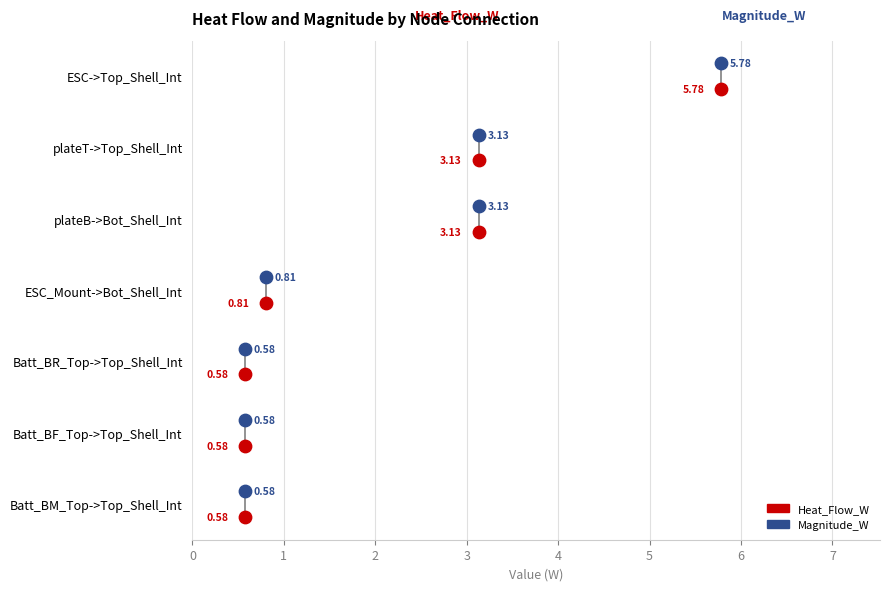

What are all the series names shown in the legend?

Heat_Flow_W, Magnitude_W